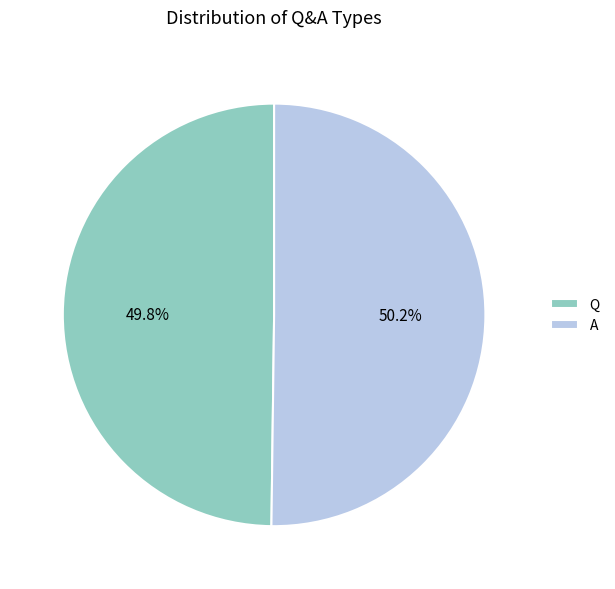

Combined, do A and Q account for over 50%?

Yes